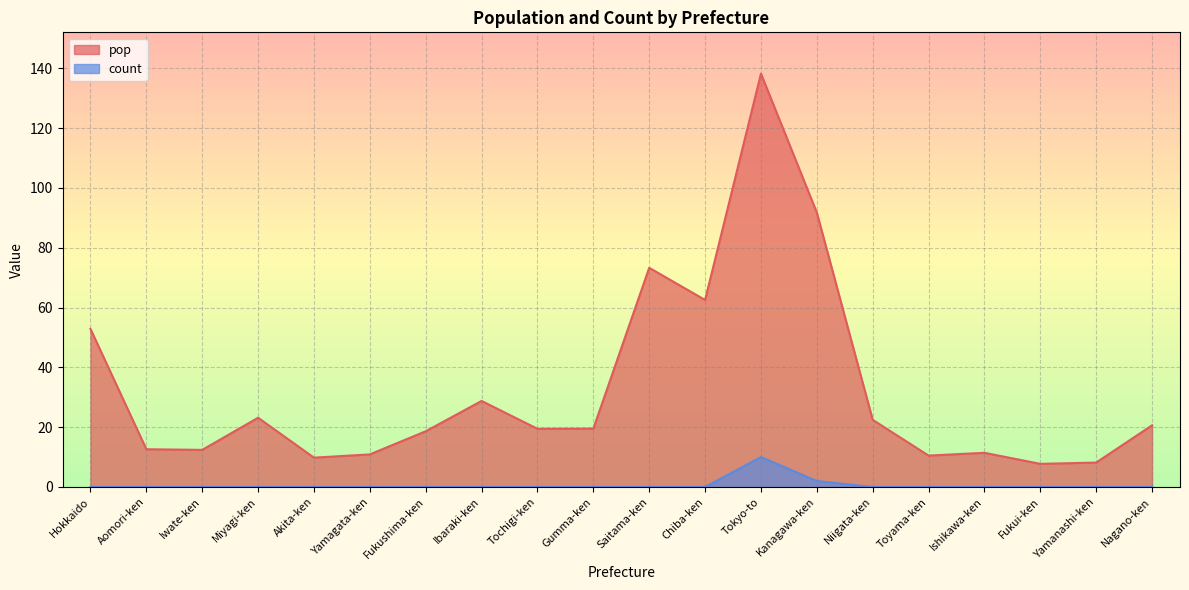

Rank the series at Ishikawa-ken from highest to lowest value.

pop, count